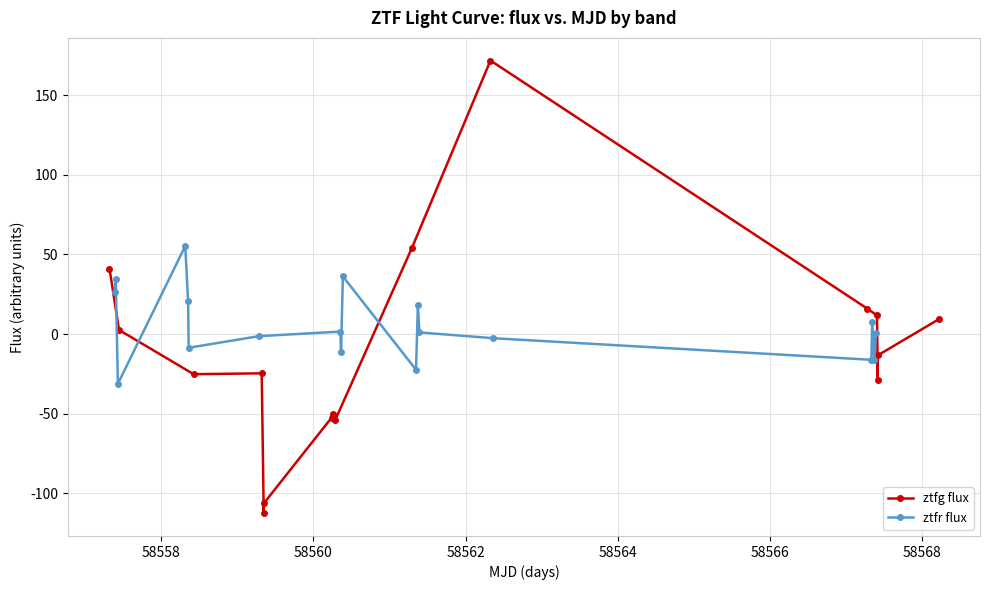

What is the value of the ztfr flux point at the 6th from the left?

-8.6